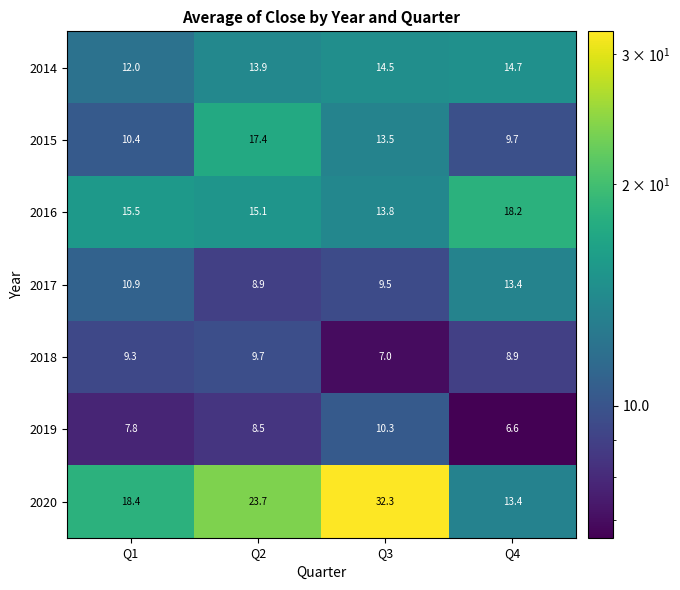

What is the difference between the second highest and second lowest values in the 2016 series?

0.4